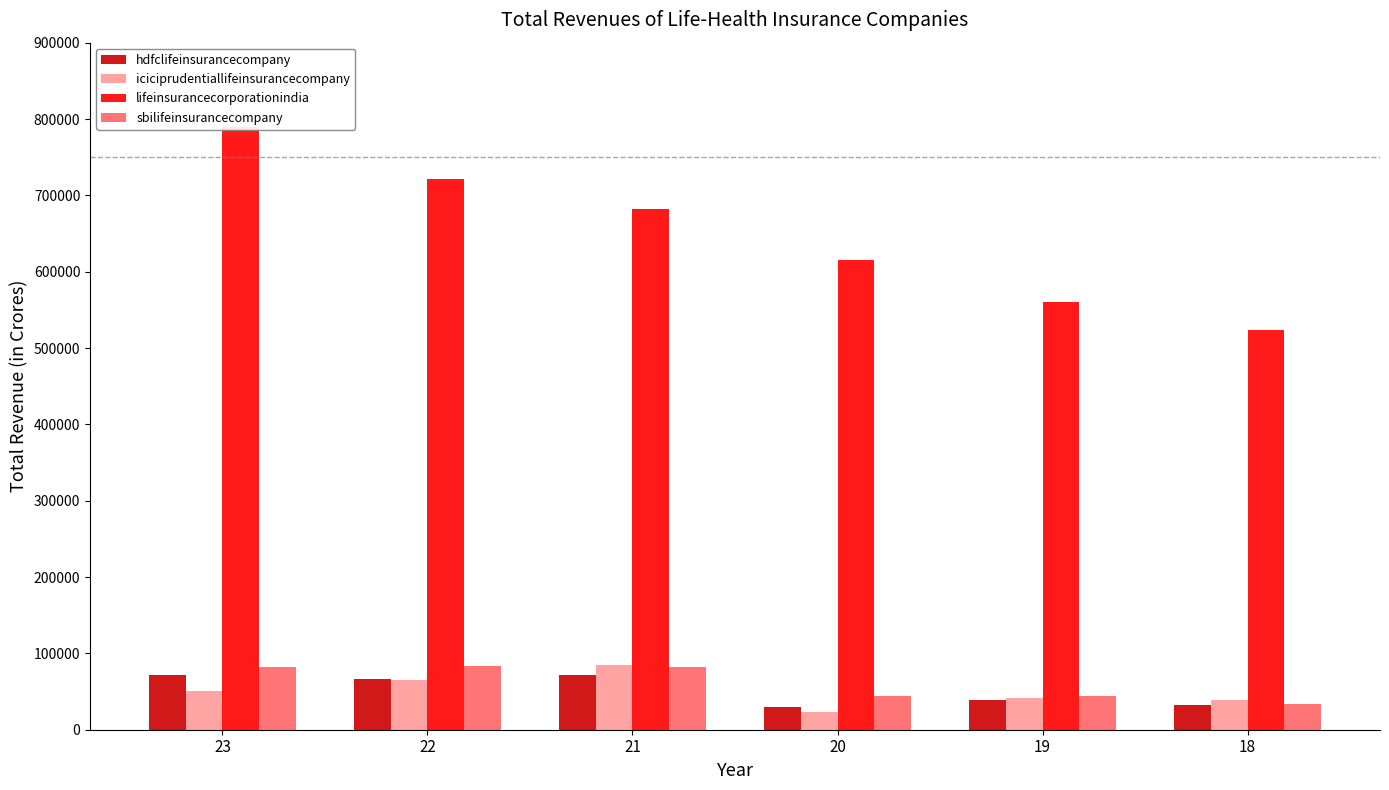

What is the difference between the maximum and minimum values in the iciciprudentiallifeinsurancecompany series?

62248.6